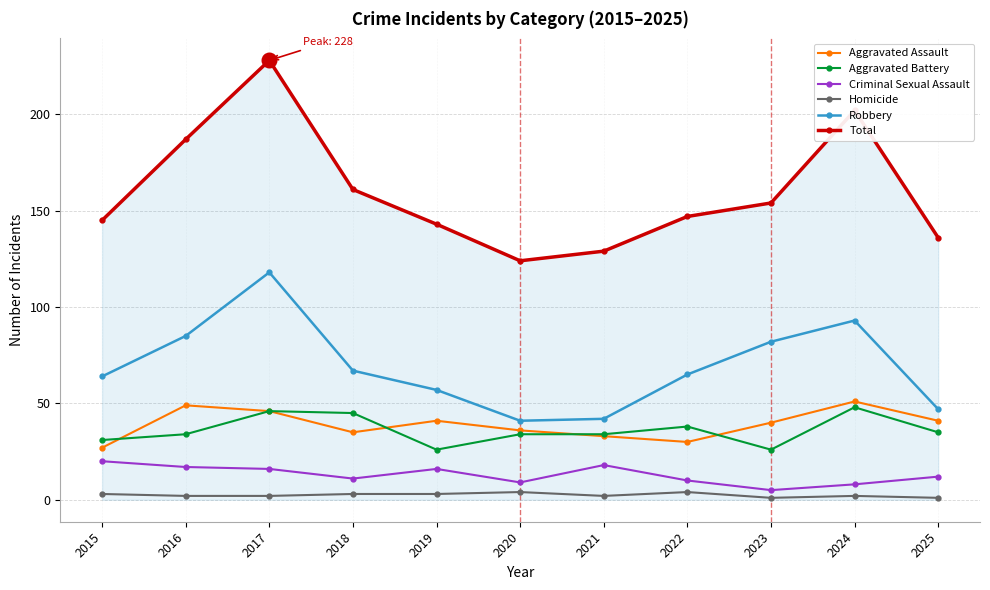

Is it true that Criminal Sexual Assault equals 16 at 2019?

True